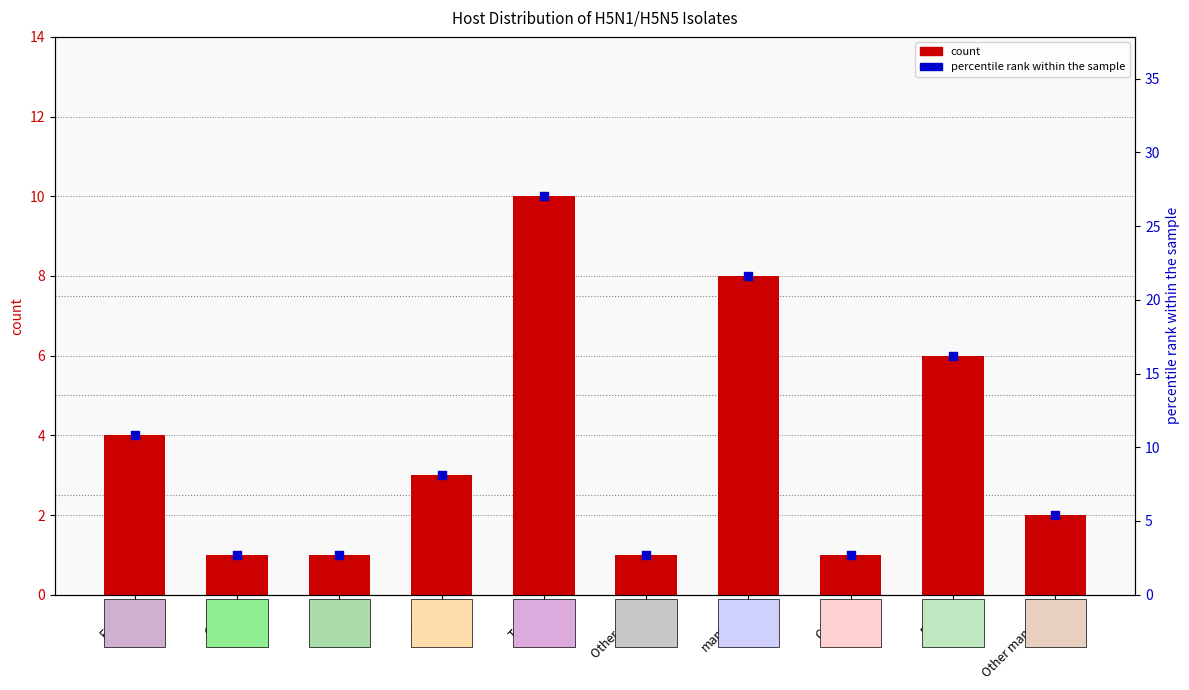

Which series reaches the maximum Y coordinate?

percentile rank within the sample